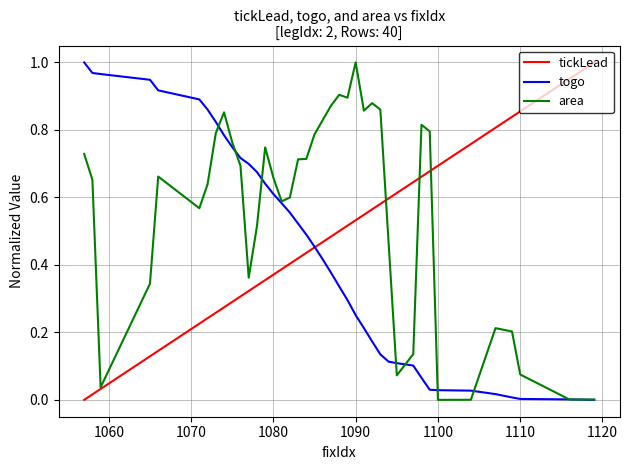

Which series has the largest total across all categories?

area